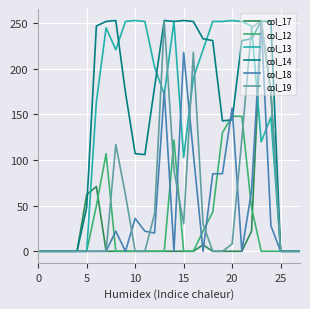

What is the highest value of the col_13 series?

253